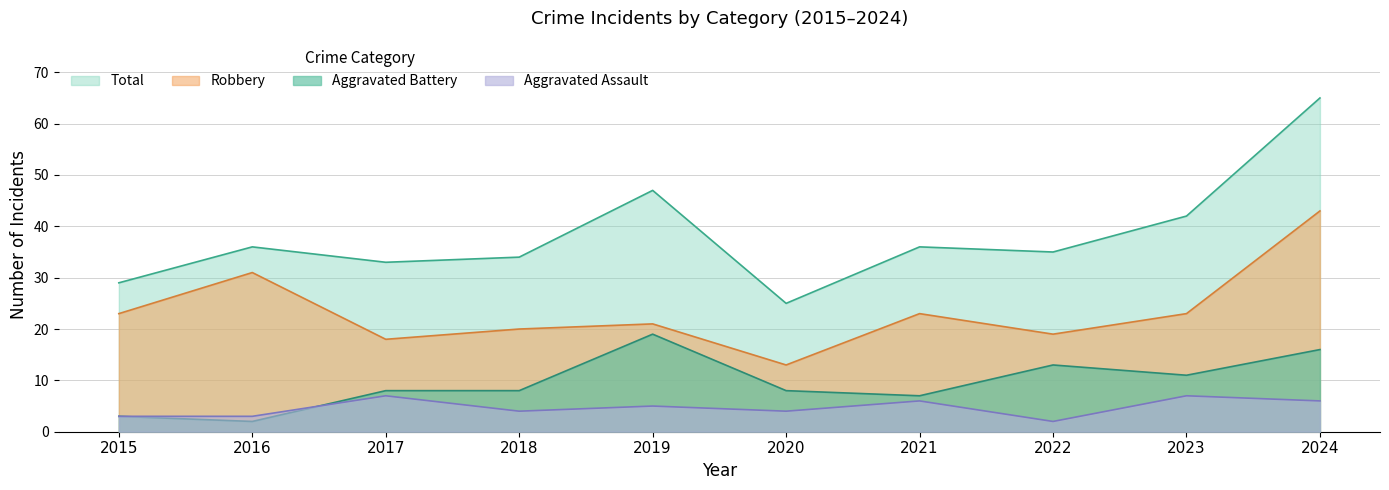

What is the difference between the maximum and minimum values in the Aggravated Assault series?

5